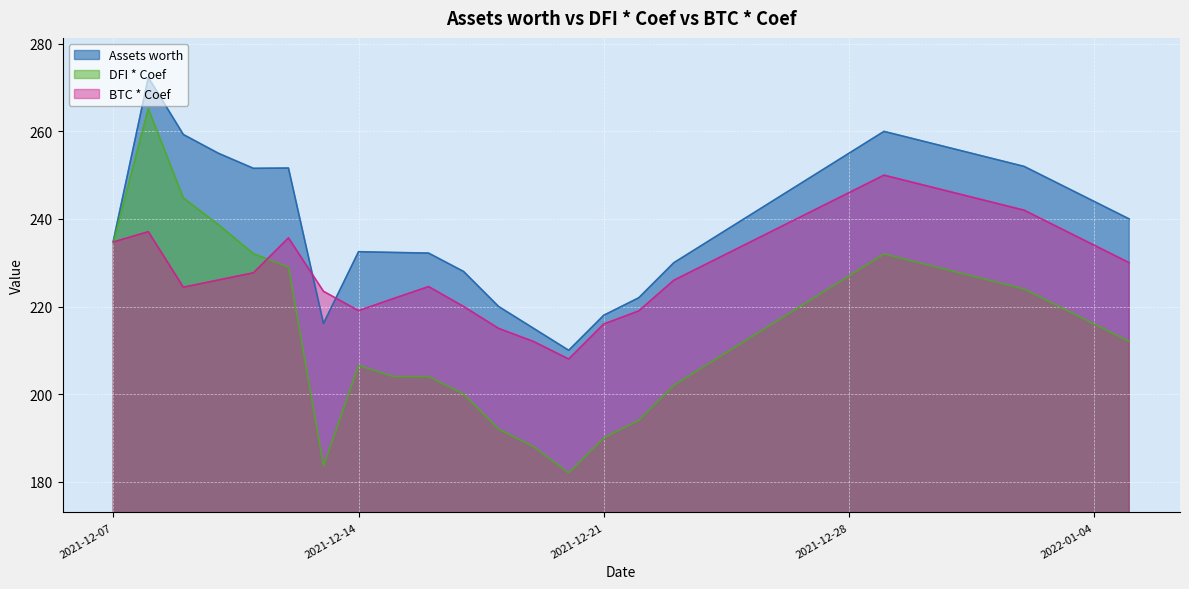

At which label is BTC * Coef closest to 229?

2021-12-24